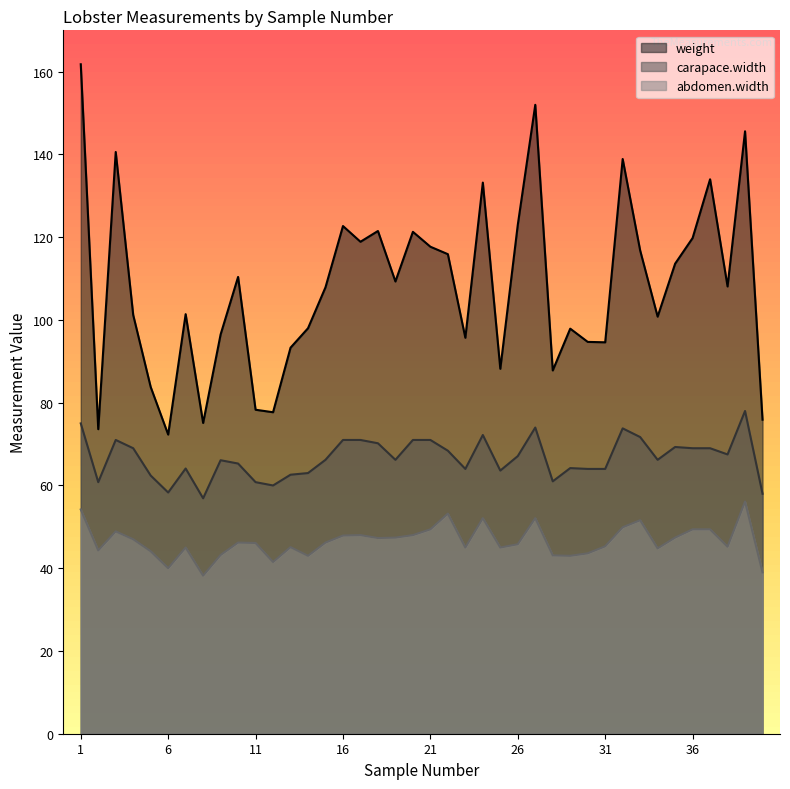

Is it true that avg_abdomen_width equals 54.2 at 1?

True